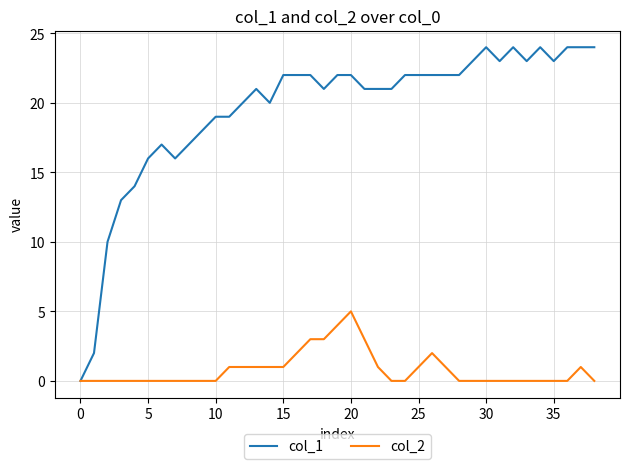

Rank the series by their maximum value, from lowest to highest.

col_2, col_1